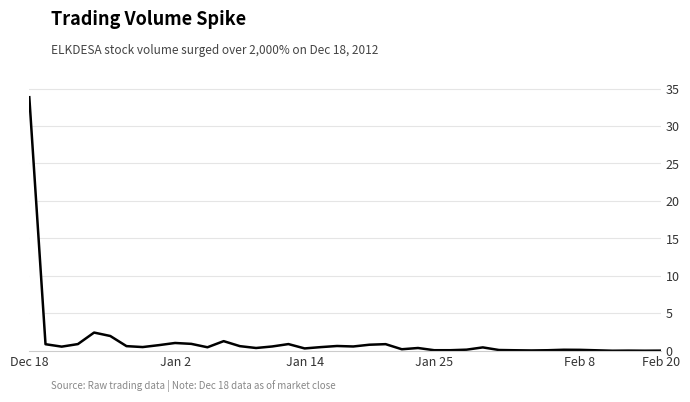

Reading left to right, extract all data points from this chart.

33836173	870512	547709	887998	2426525	1967501	614929	490959	746961	1035631	917525	463317	1279802	613568	366047	570430	889045	308773	484153	633566	568440	802873	879308	199357	365628	69838	69838	143026	446564	97689	63765	38636	66801	131299	119154	59682	1571	17172	3141	14868